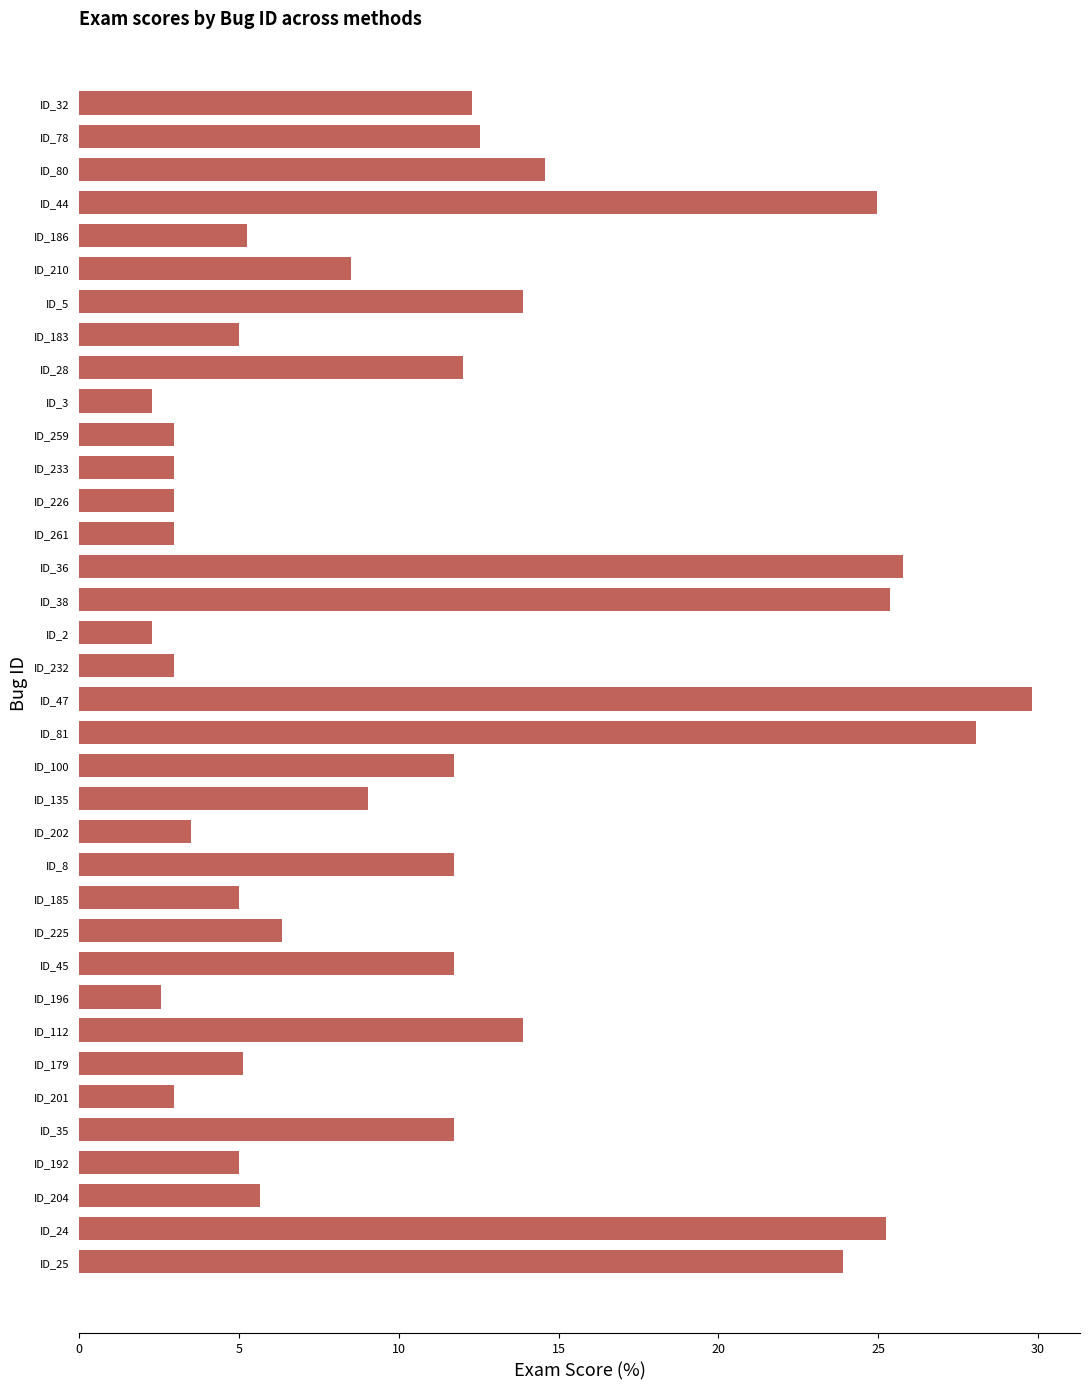

What value does the data have at ID_45?

11.7